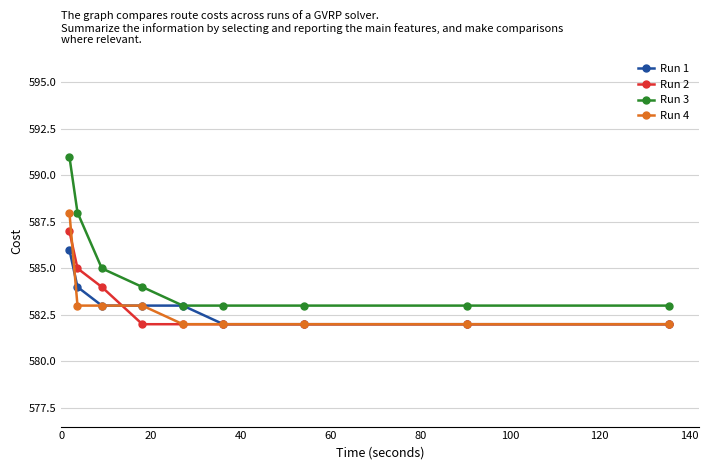

True or false: Run 4 and Run 3 cross at least once.

False